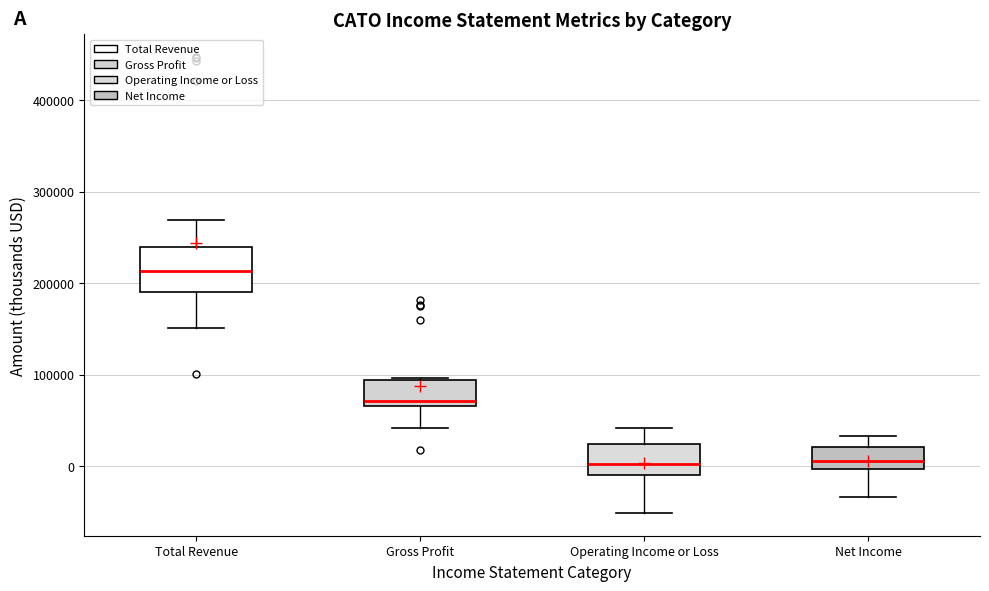

Reading left to right, transcribe this box plot: for each box, give where its median line is, the range the box spans, and where its two whiskers end, as read against the y-axis. The values are not printed on the chart, so give them approximately, as read against the axis.

Total Revenue: median 210000, box 190000 to 240000, whiskers 150000 to 270000
Gross Profit: median 70000 (just above the box's lower edge), box 70000 to 90000, whiskers 40000 to 100000
Operating Income or Loss: median 0, box -10000 to 20000, whiskers -50000 to 40000
Net Income: median 10000, box 0 to 20000, whiskers -30000 to 30000